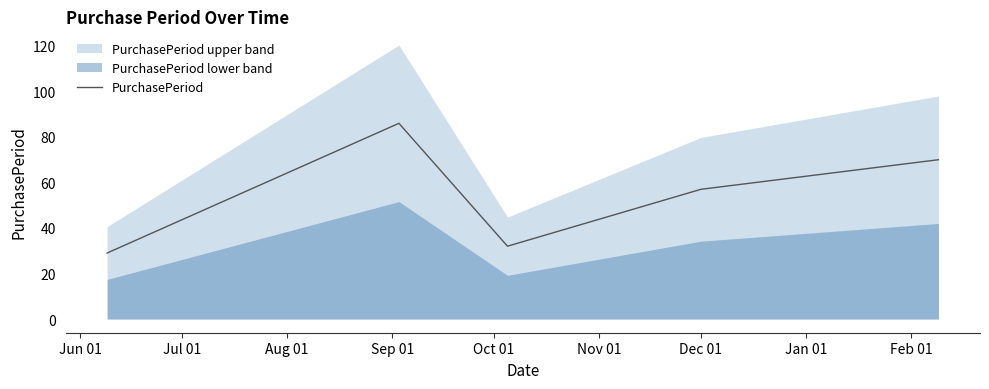

What is the maximum value for PurchasePeriod?

86